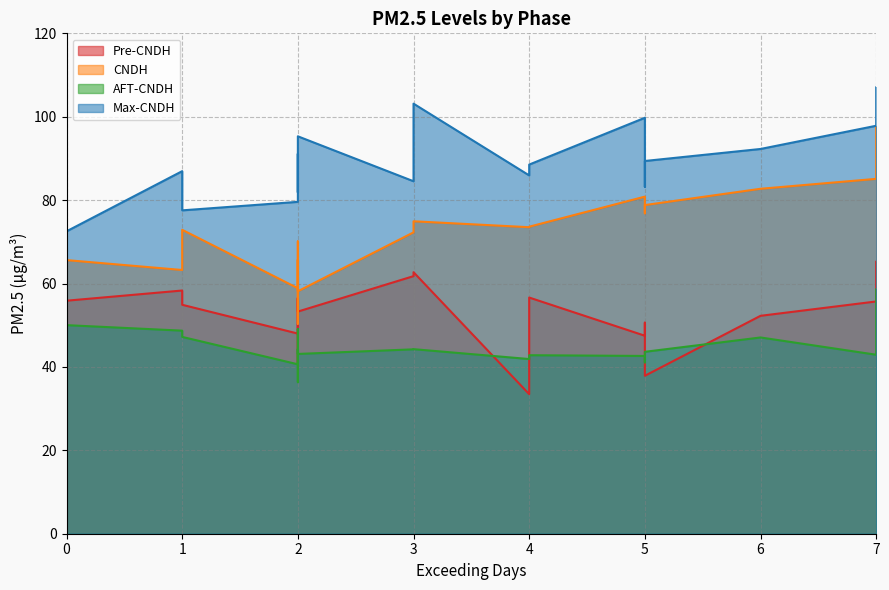

Is it true that CNDH equals 44.5 at 3?

False